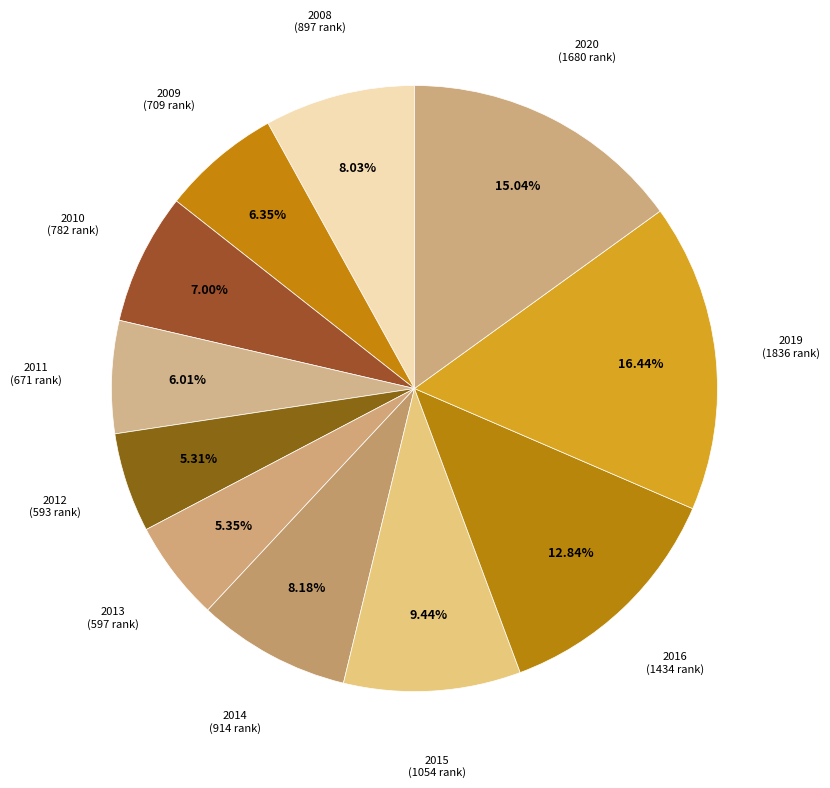

What percentage is NOT represented by 2020?

85.0%